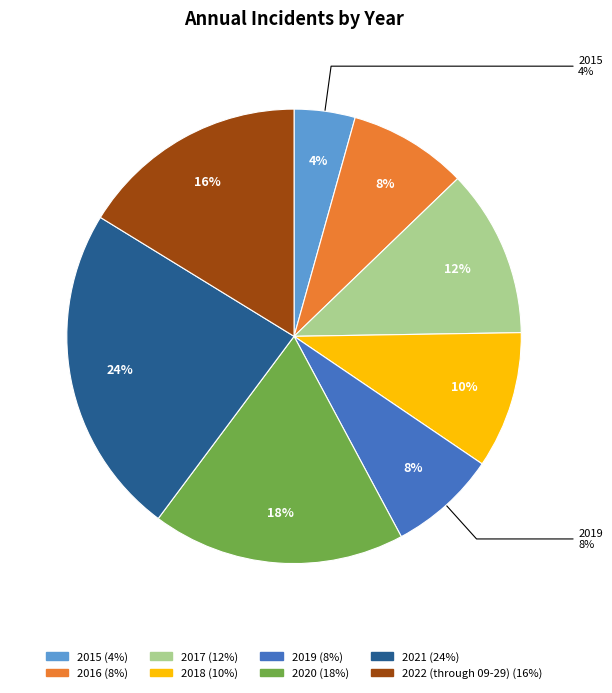

True or false: 2016 accounts for 16% of the total.

False